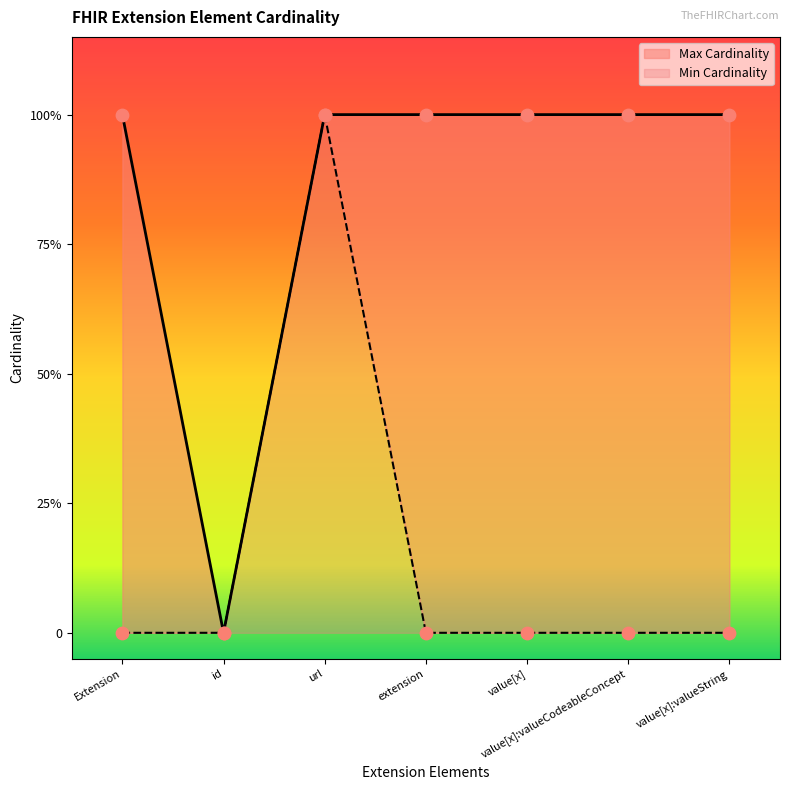

At which category is the sum across all series the highest?

url